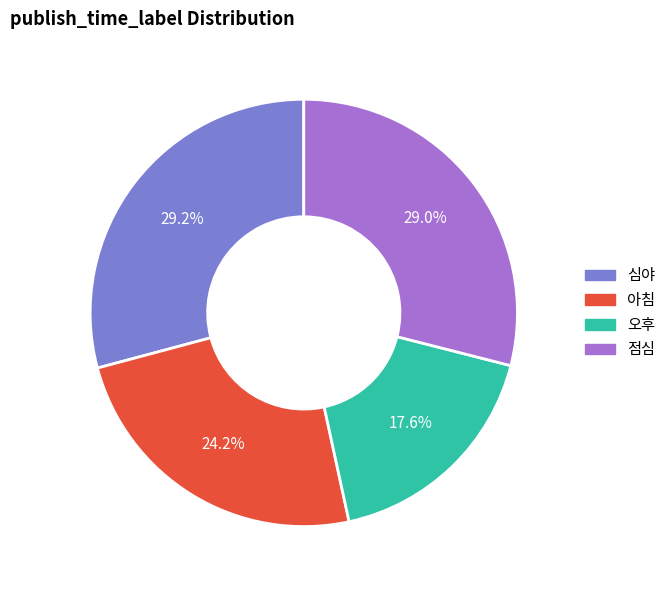

Count the number of slices in the pie.

4